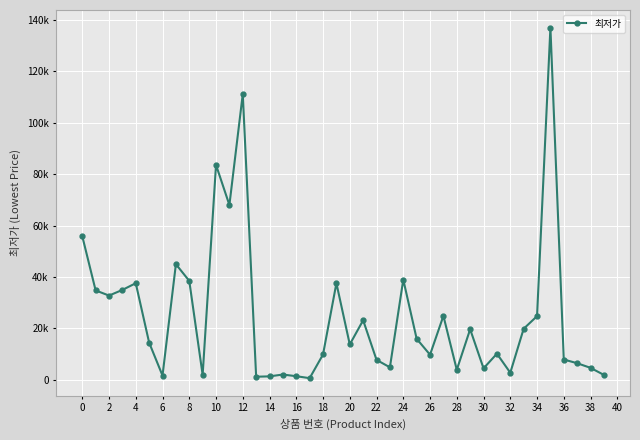

How many interior local peaks (higher than both neighbors) does the data have?

12